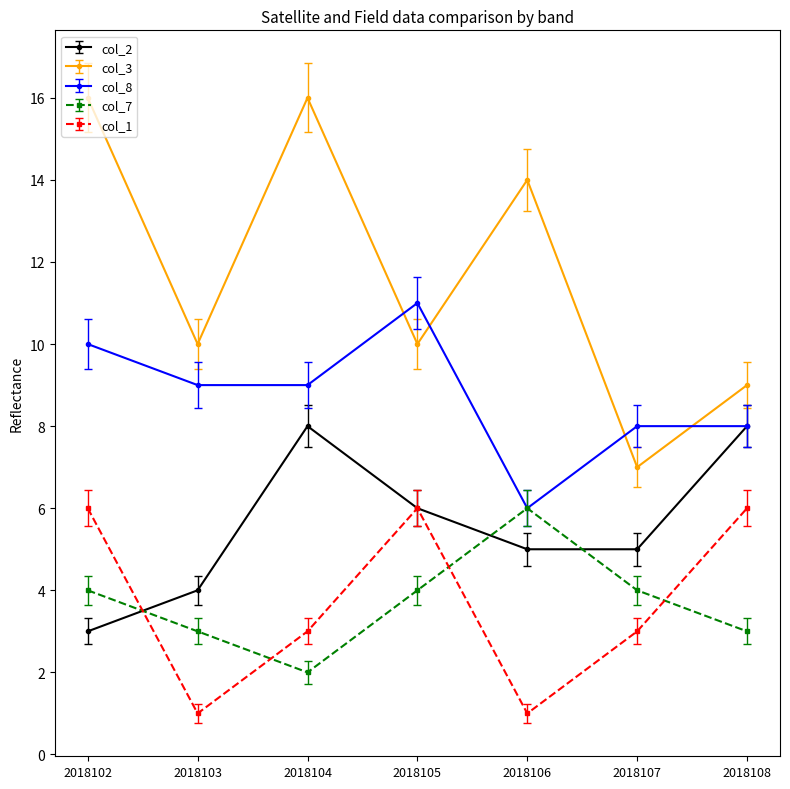

What is the maximum value shown in the chart?

16